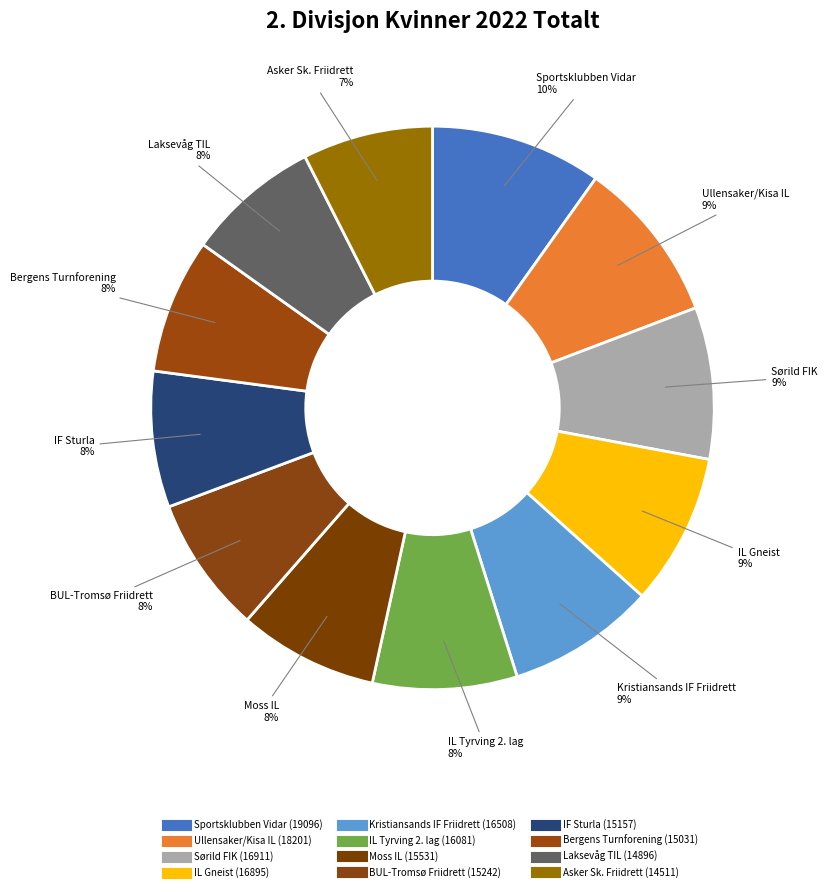

Count the number of slices in the pie.

12